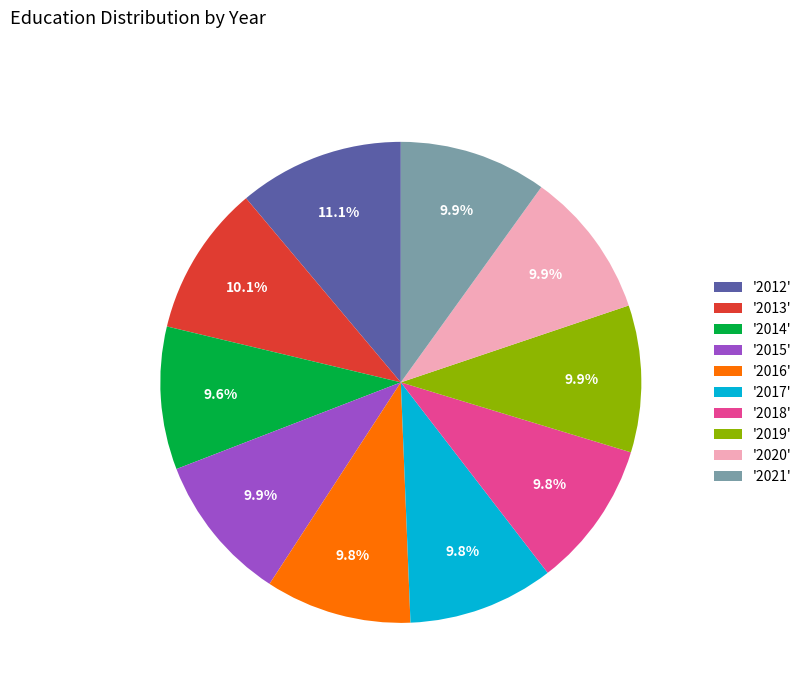

Approximately how many times larger is the value at '2012' compared to '2019'?

1.1